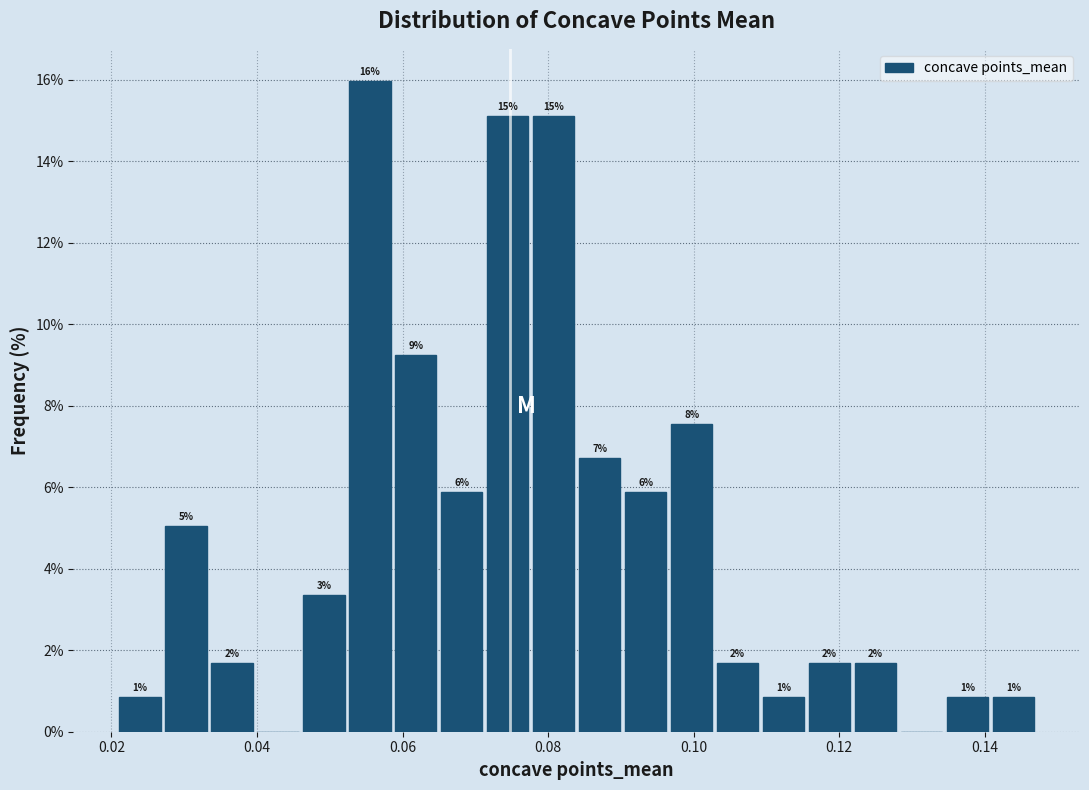

Read against the x-axis, roughly where is the centre of the tallest bar?

0.056